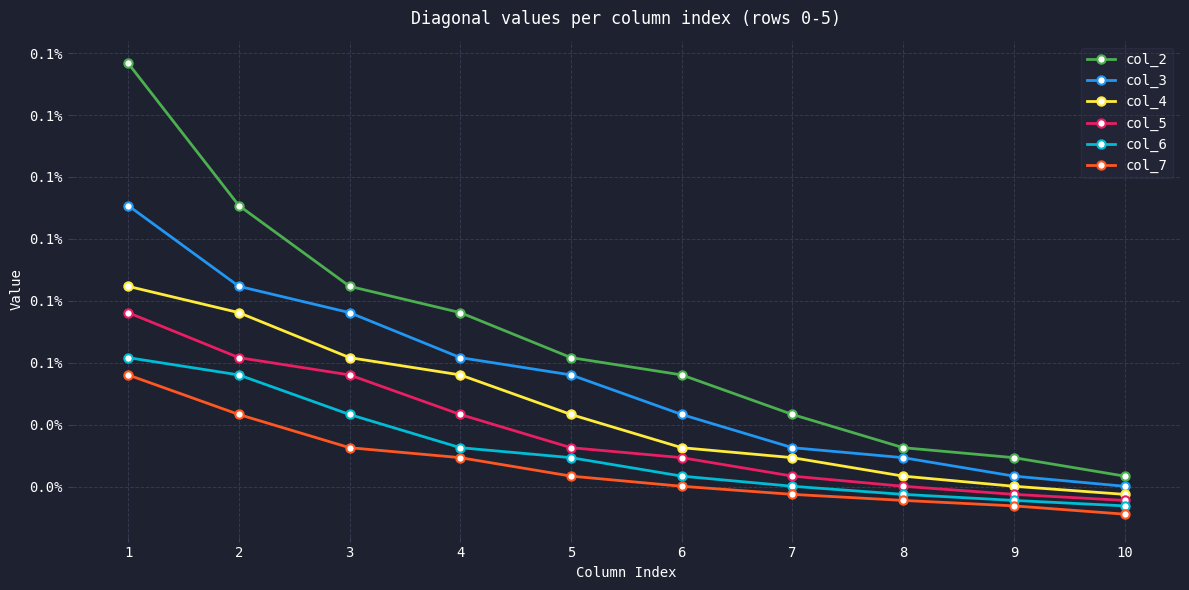

List the labels in order of col_3 value, smallest first.

10, 9, 8, 7, 6, 5, 4, 3, 2, 1